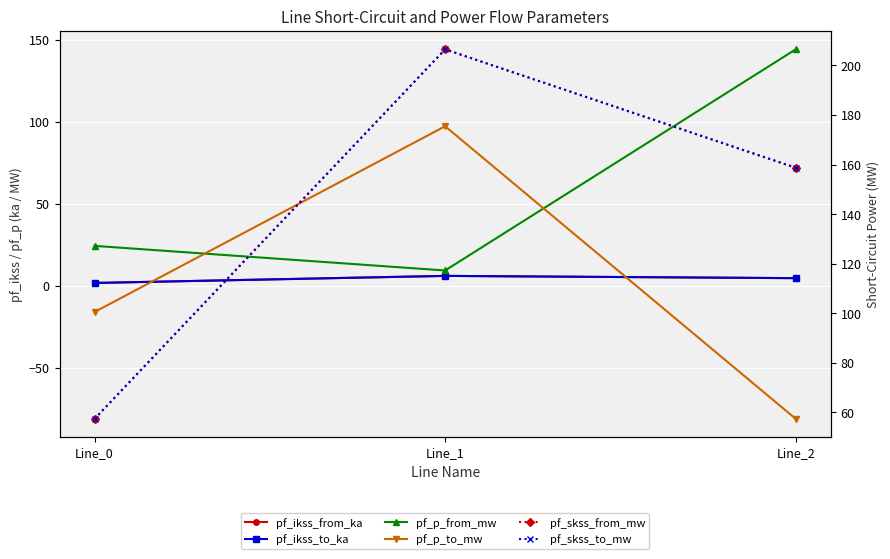

What is the average value of the pf_ikss_from_ka series?

4.1